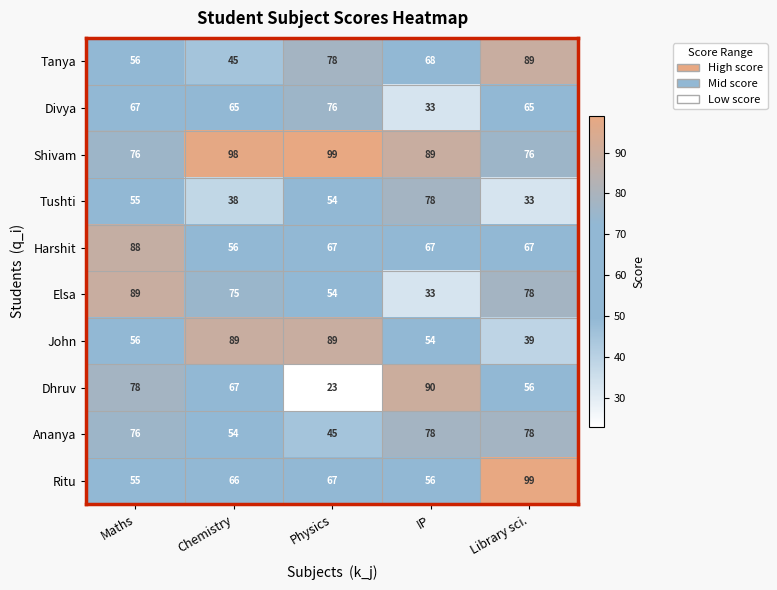

What is the difference between the second highest and second lowest values in the Shivam series?

22